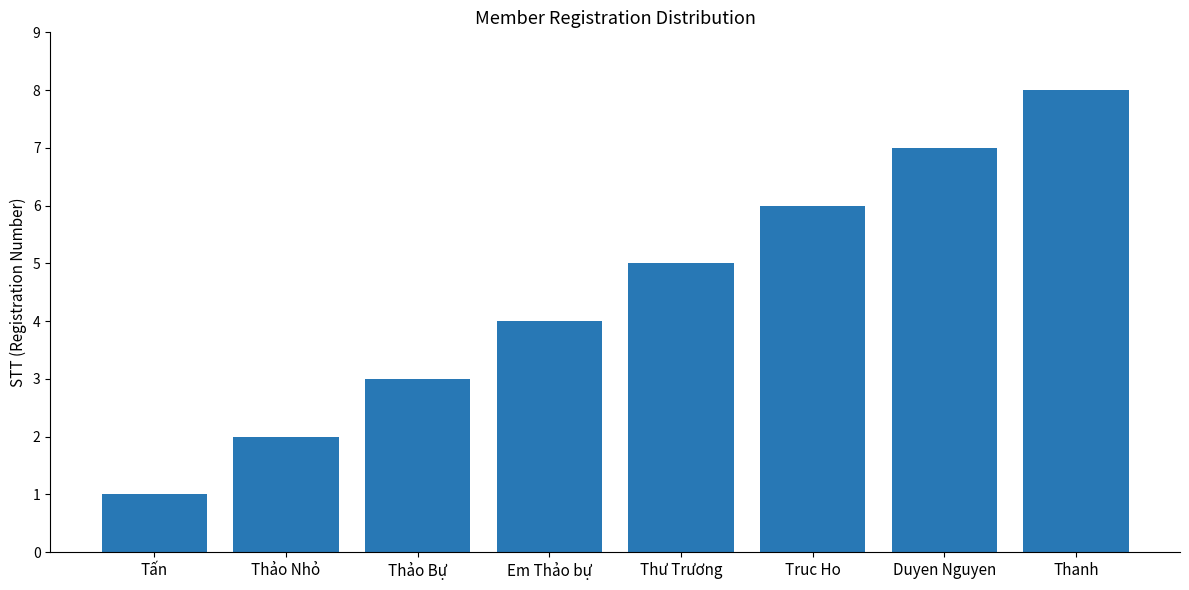

Which category has the highest value across all series?

Thanh